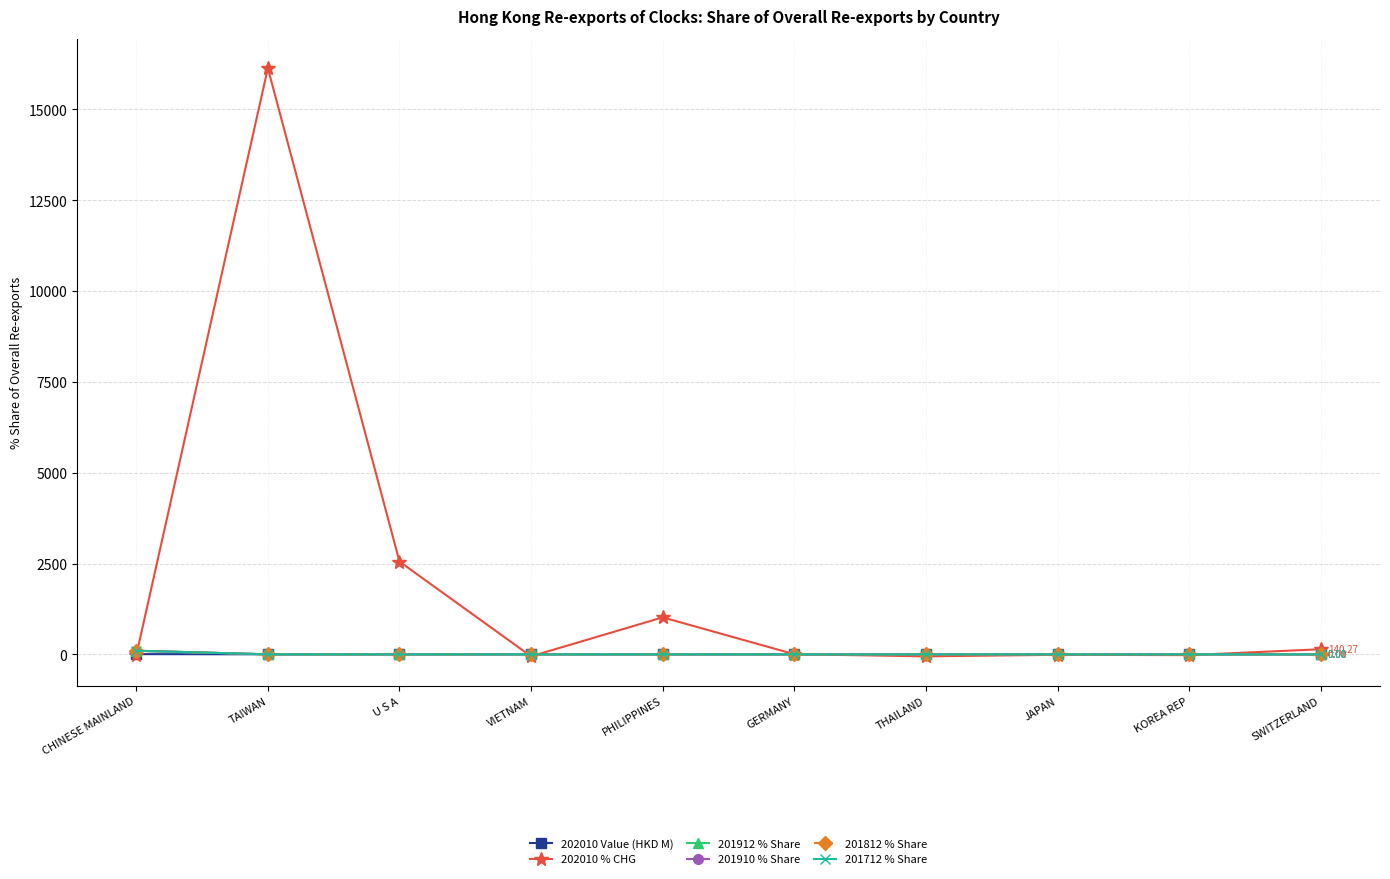

What is the spread (max minus min) of values at PHILIPPINES?

1017.7